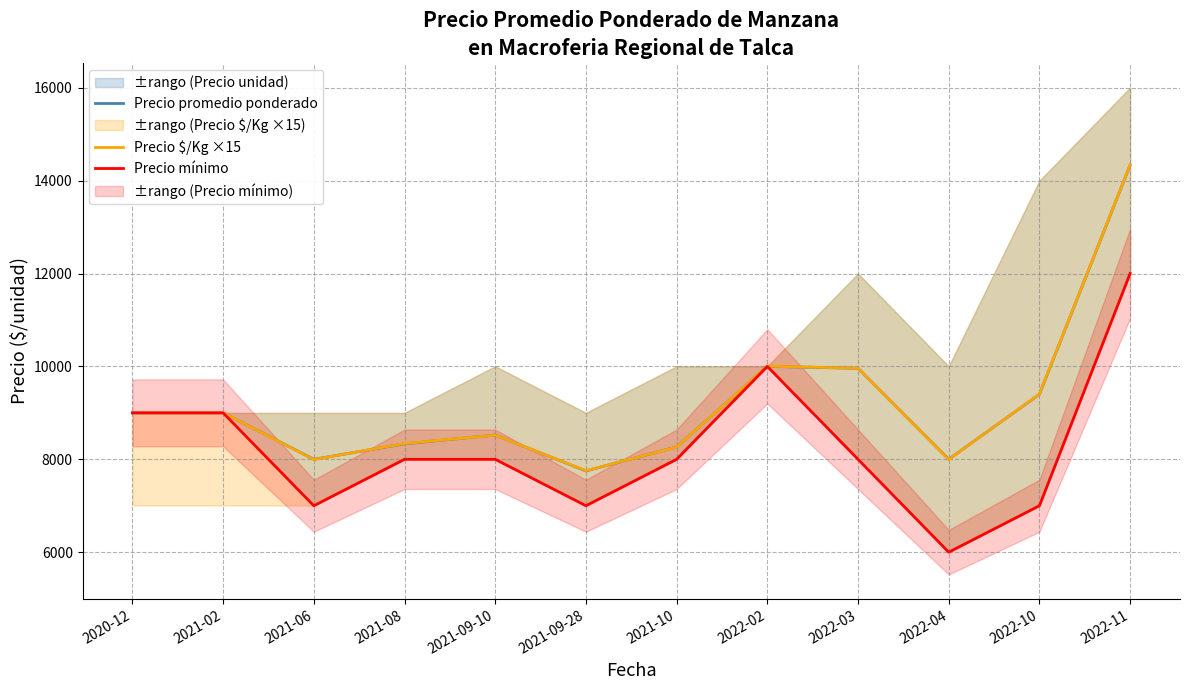

How many lines are shown in the chart?

3